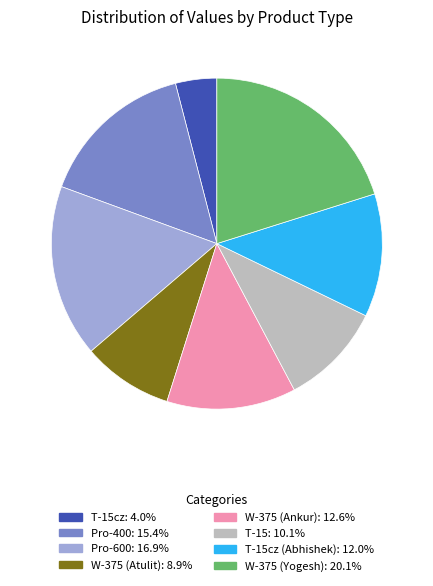

Is there any slice that represents more than half of the pie?

No